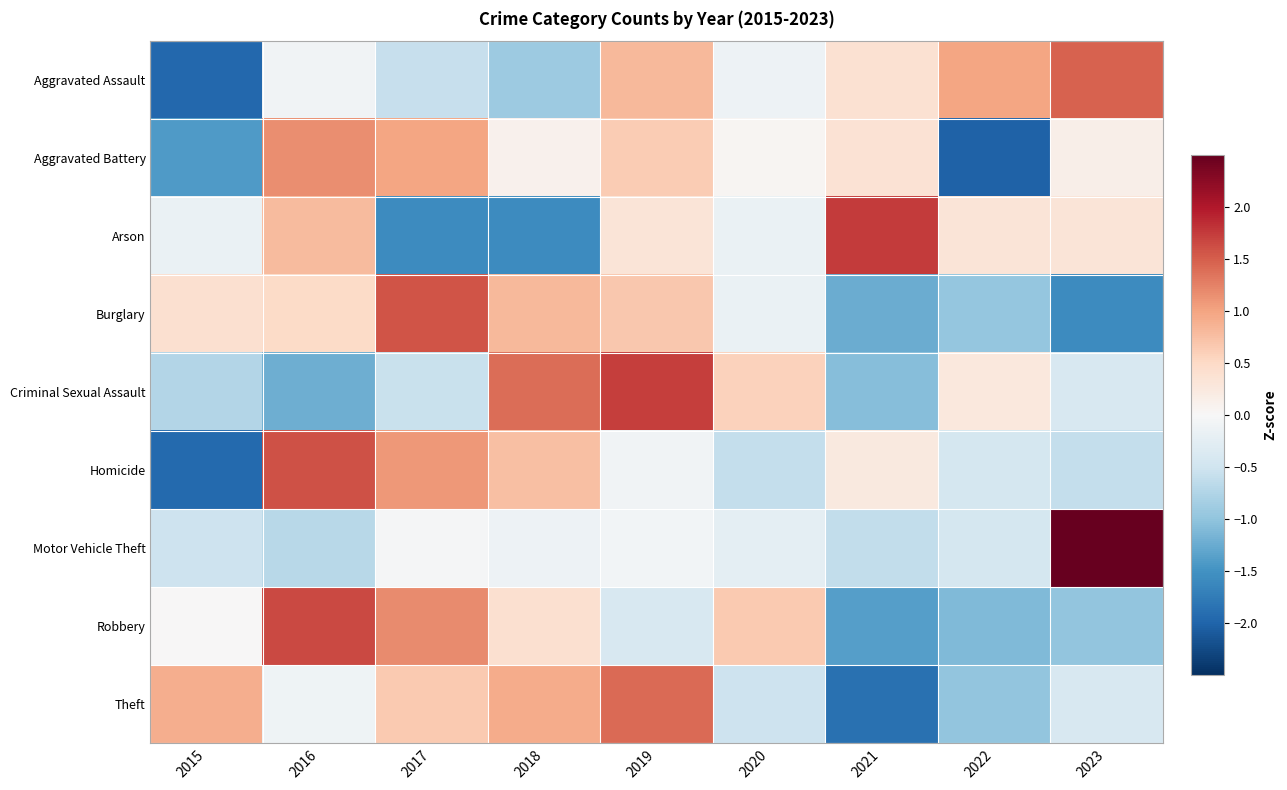

Between 2018 and 2021, which is larger?

2021